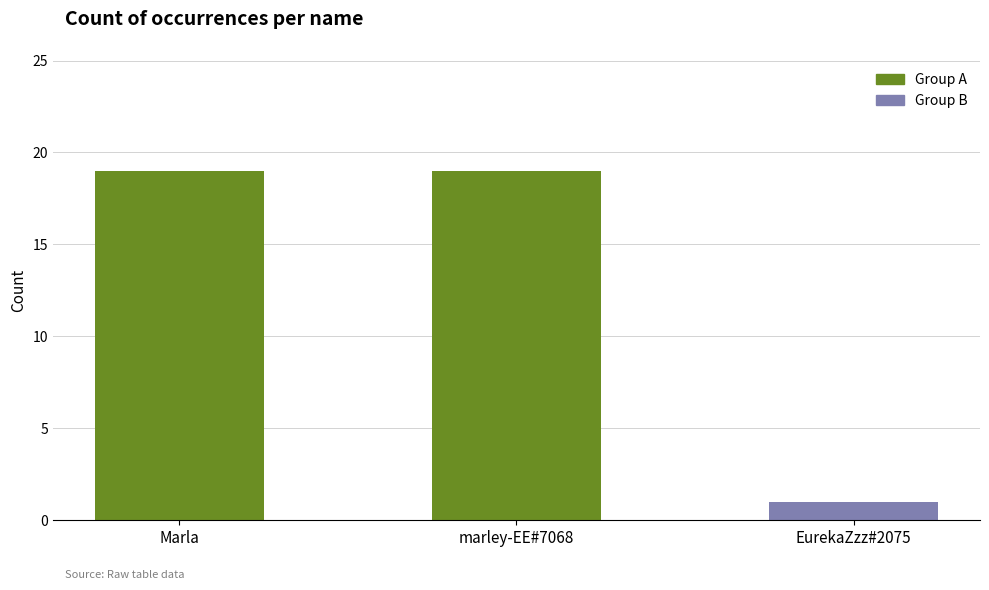

What is the greatest value displayed?

19